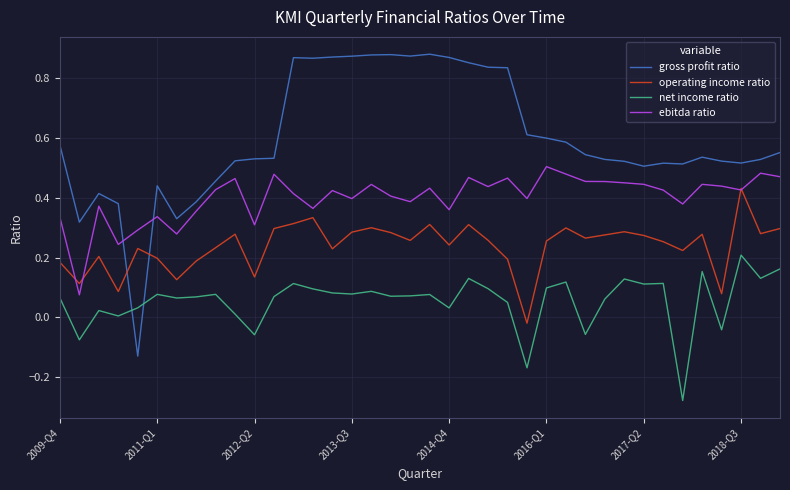

Which series ends up on top after the final intersection of operating income ratio and gross profit ratio?

gross profit ratio